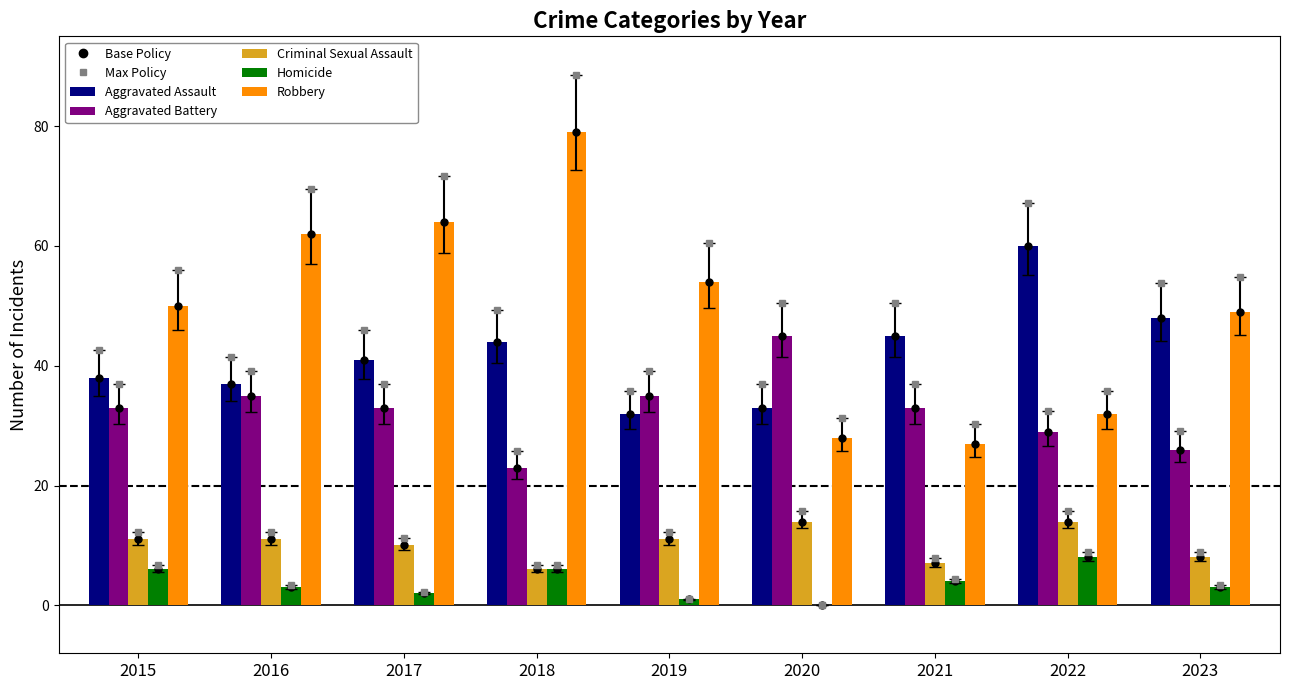

Count the Criminal Sexual Assault values in the range 8 to 11.

5